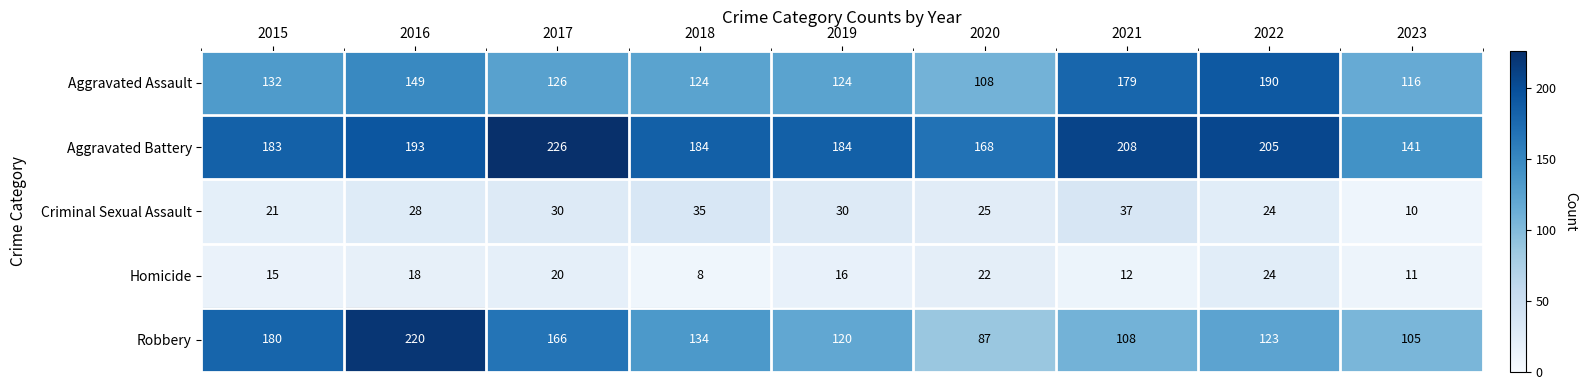

What is the difference between the highest and lowest values at 2022?

181